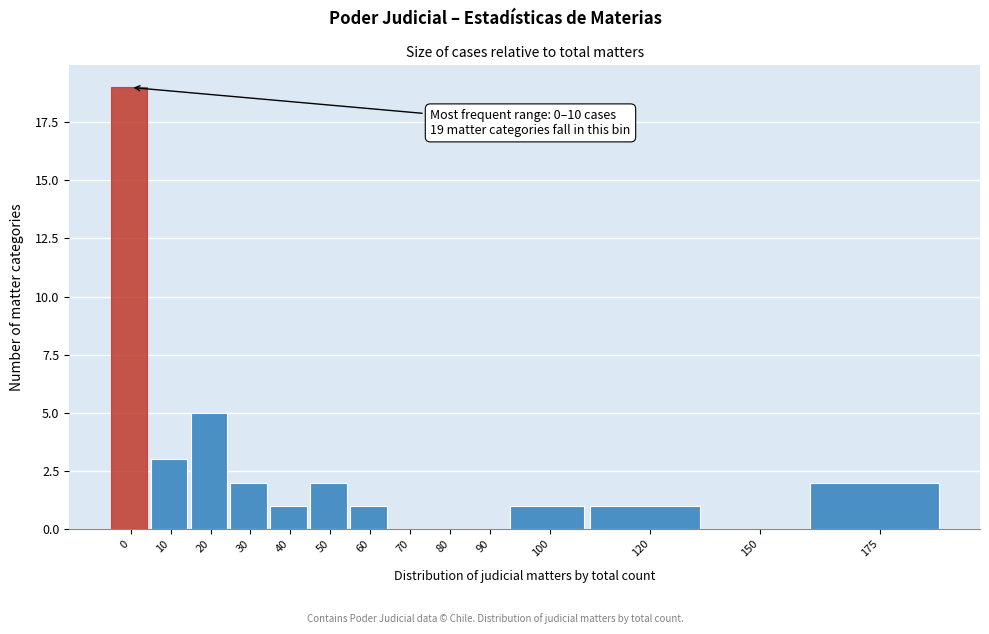

Reading right to left, extract all data points from this chart.

175=2	150=0	120=1	100=1	90=0	80=0	70=0	60=1	50=2	40=1	30=2	20=5	10=3	0=19